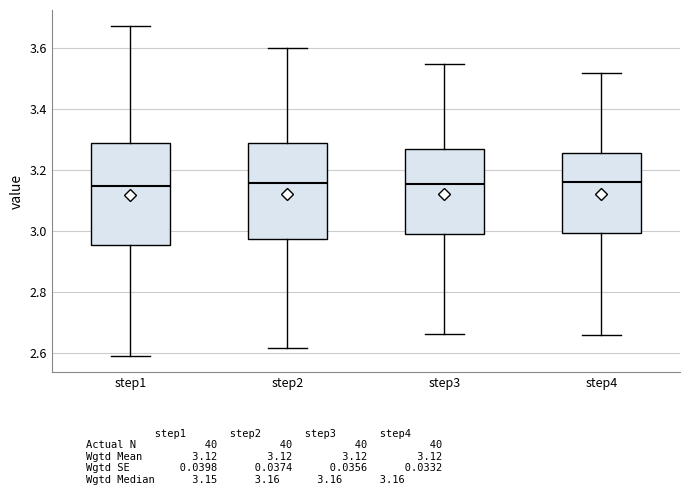

Comparing the boxes themselves (not the whiskers), which one is the tallest?

step1